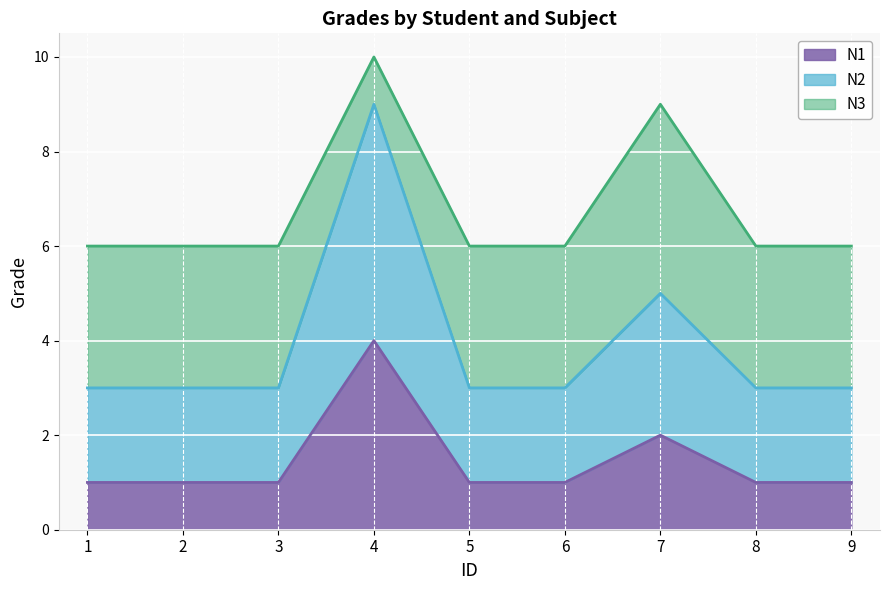

Which category has the highest value in the N1 series?

4